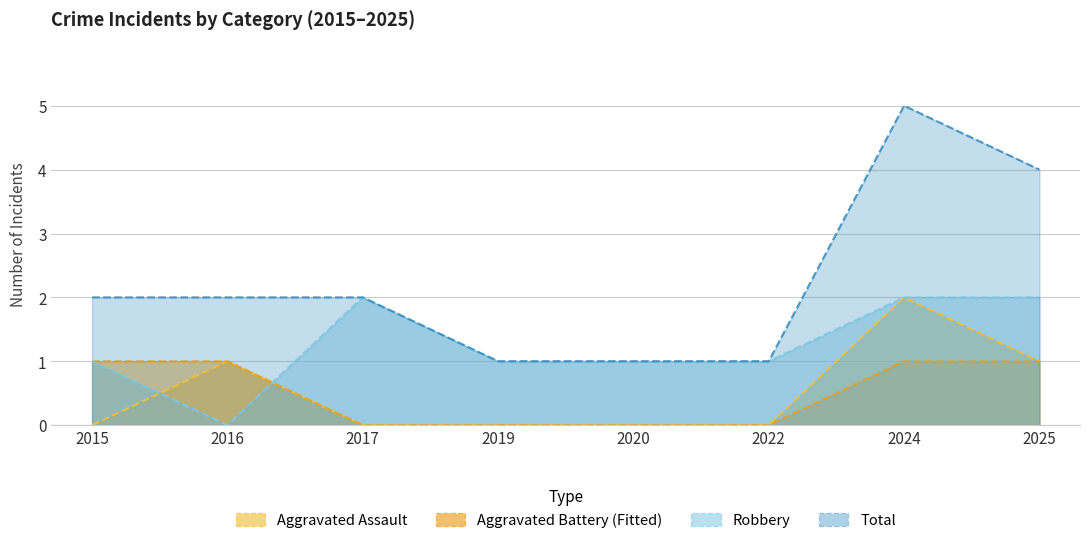

Which has a higher value, 2024 or 2015?

2024